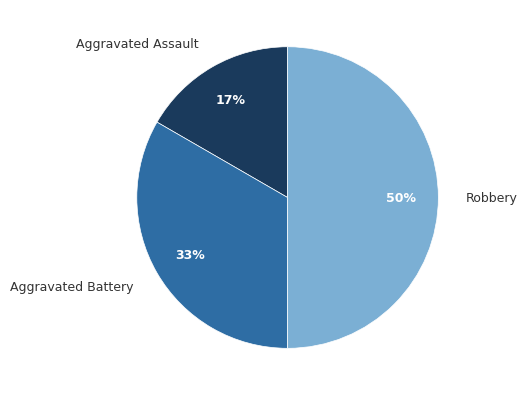

Which slice is the largest?

Robbery